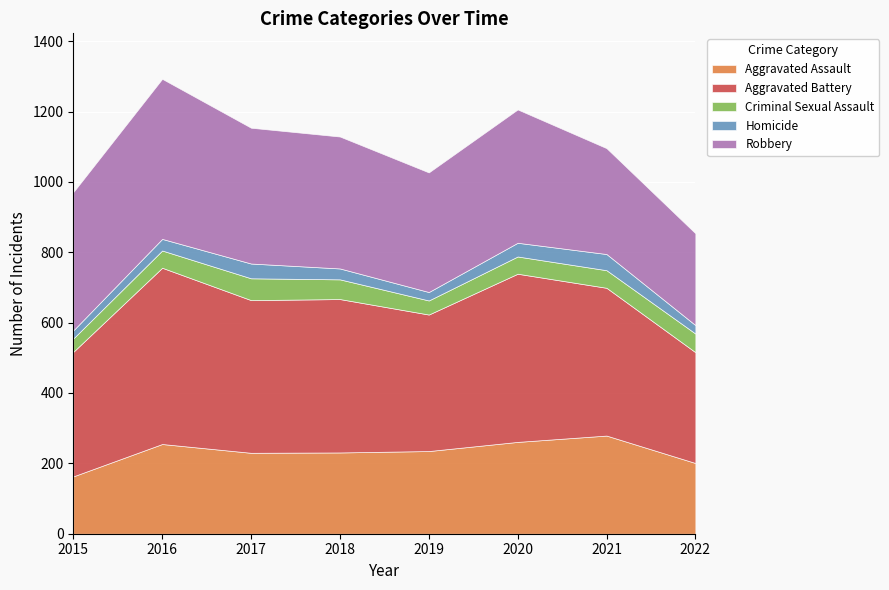

The value of Homicide at 2021 is 46. True or false?

True